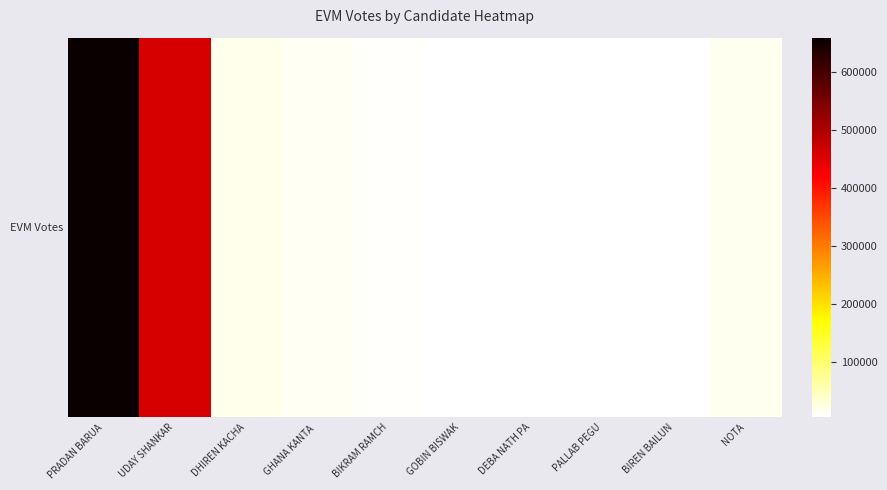

What is the change in value from DHIREN KACHA to GOBIN BISWAK?

-12101